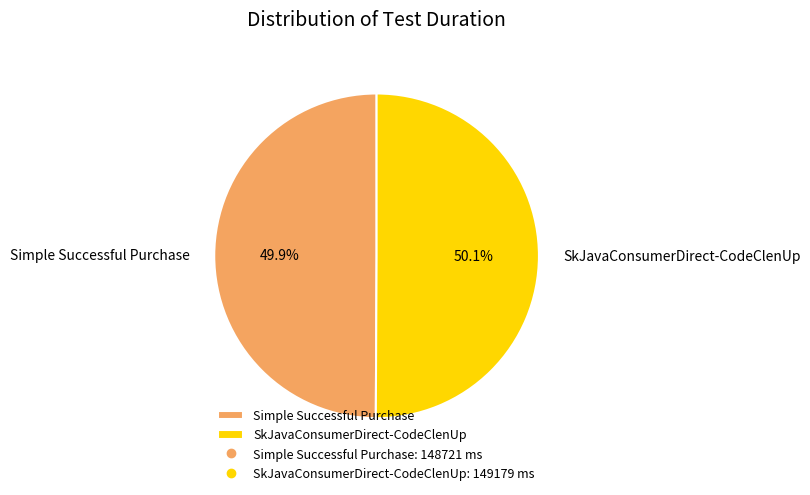

What is the total percentage of Simple Successful Purchase and SkJavaConsumerDirect-CodeClenUp?

100.0%